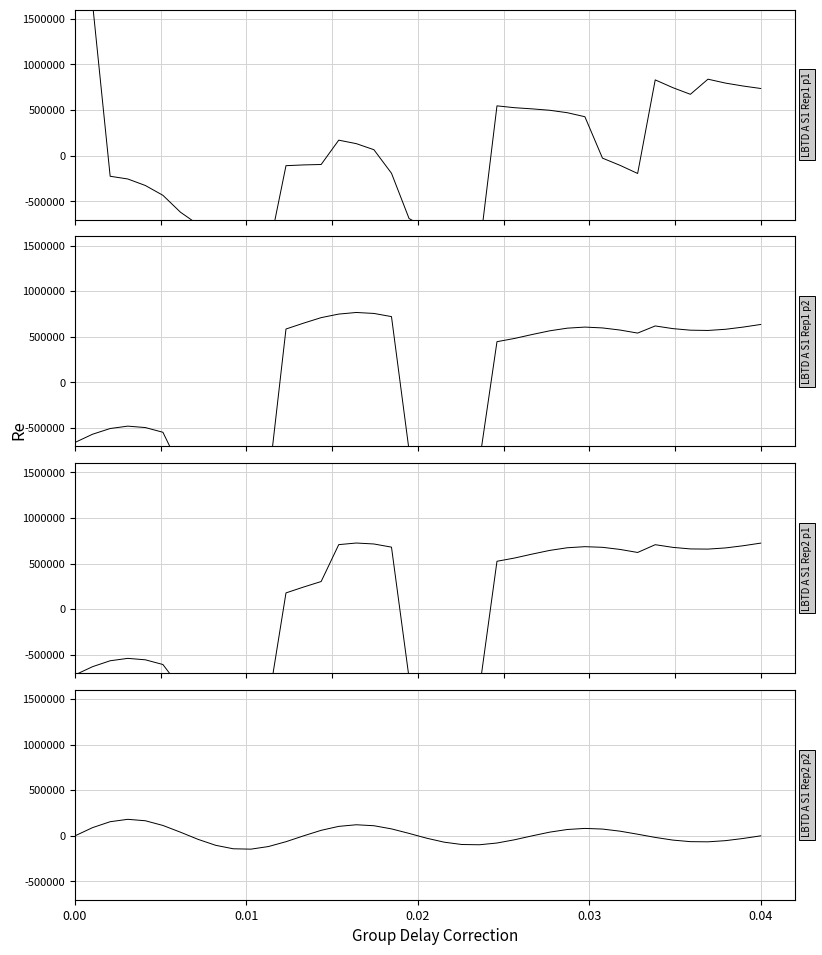

How many lines are shown in the chart?

4